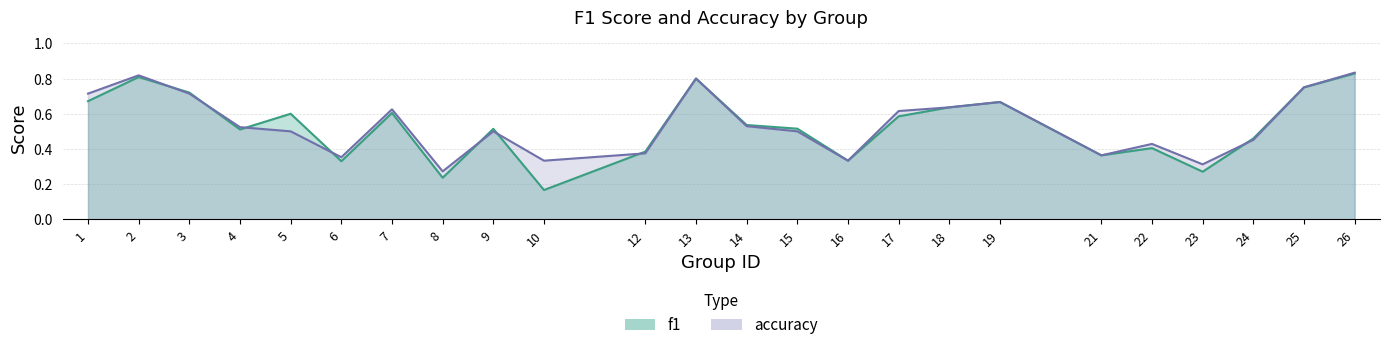

Rank the categories by accuracy value from lowest to highest.

8, 23, 10, 16, 6, 21, 12, 22, 24, 5, 9, 15, 4, 14, 17, 7, 18, 19, 1, 3, 25, 13, 2, 26